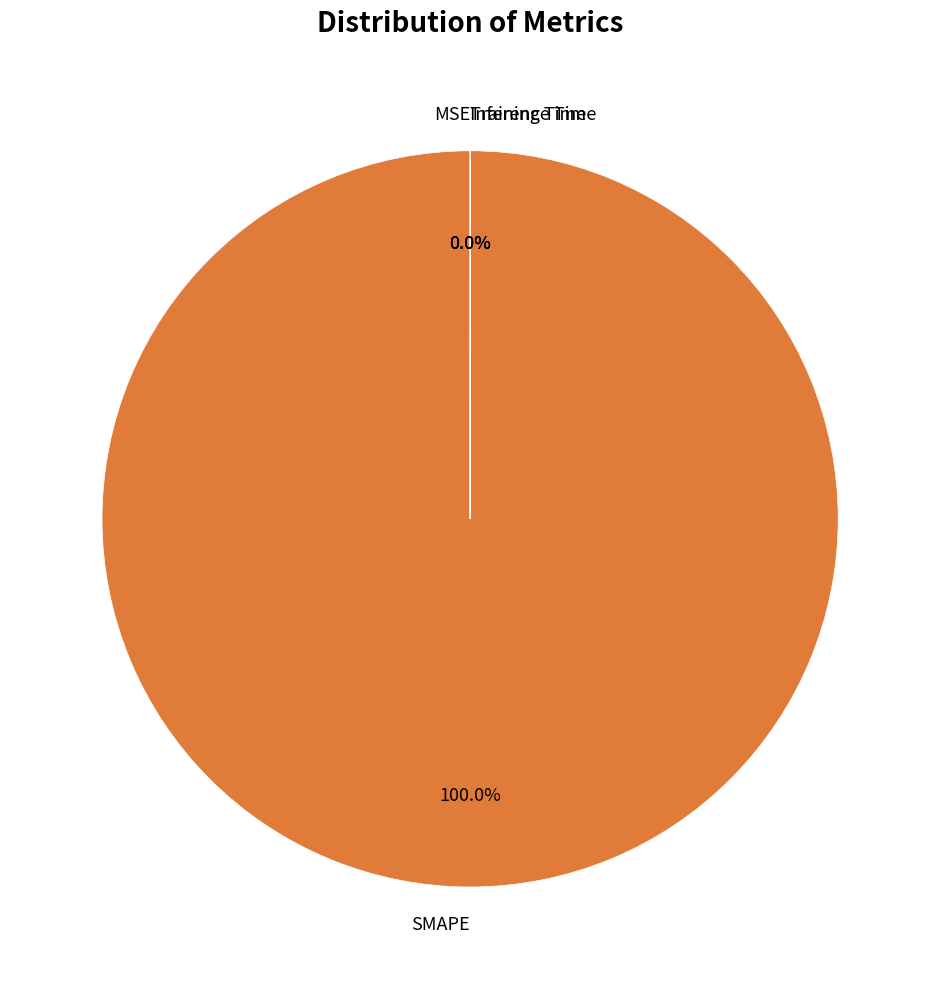

Which slice represents more than half of the pie?

SMAPE